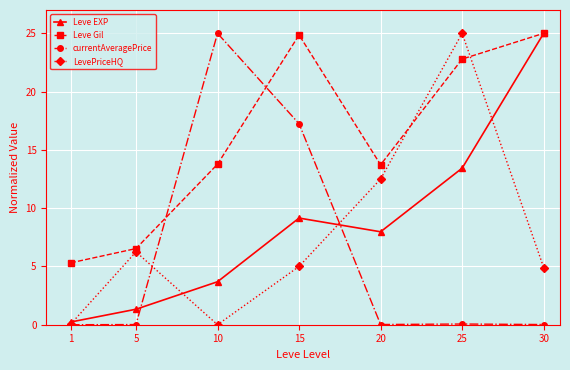

True or false: Leve Gil has more than 0 interior local peaks.

True